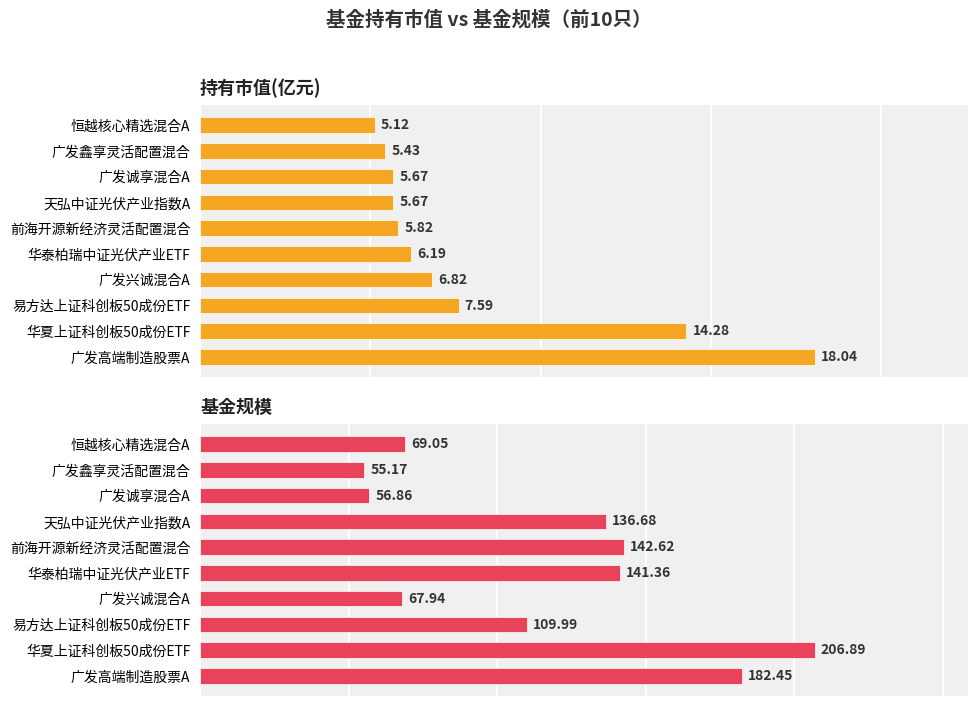

What is the smallest value displayed?

5.1